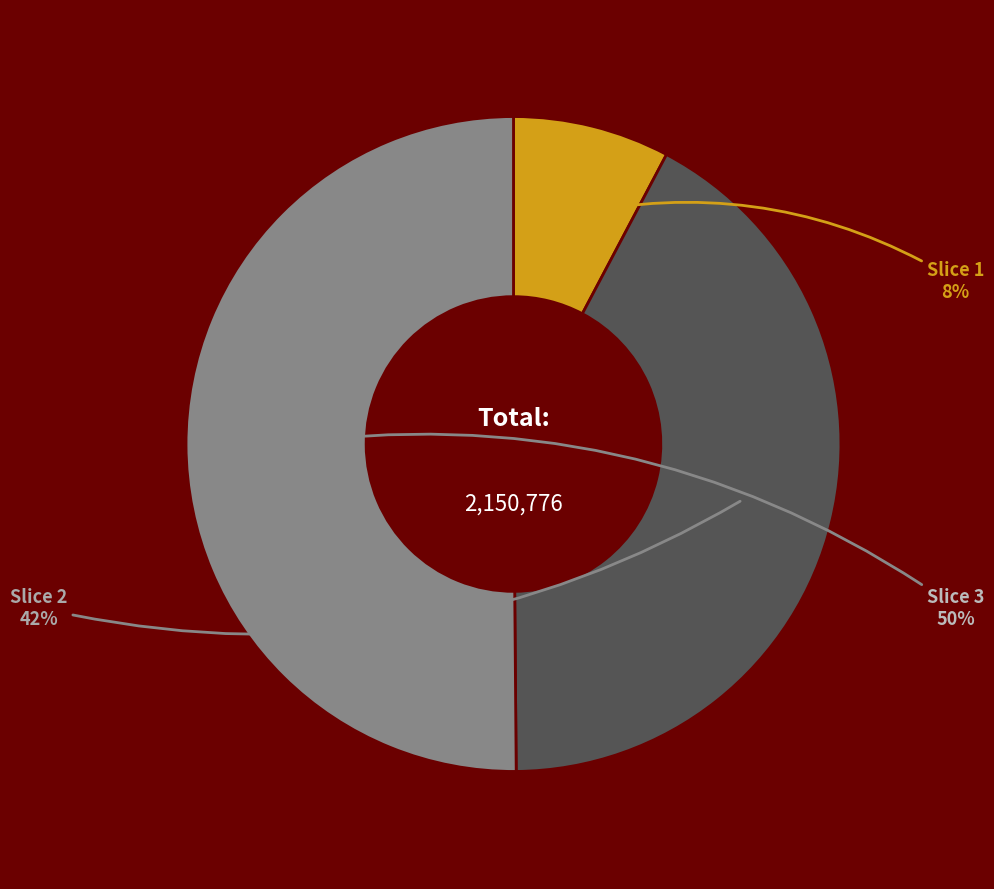

To the nearest percent, what is the average slice percentage?

33%